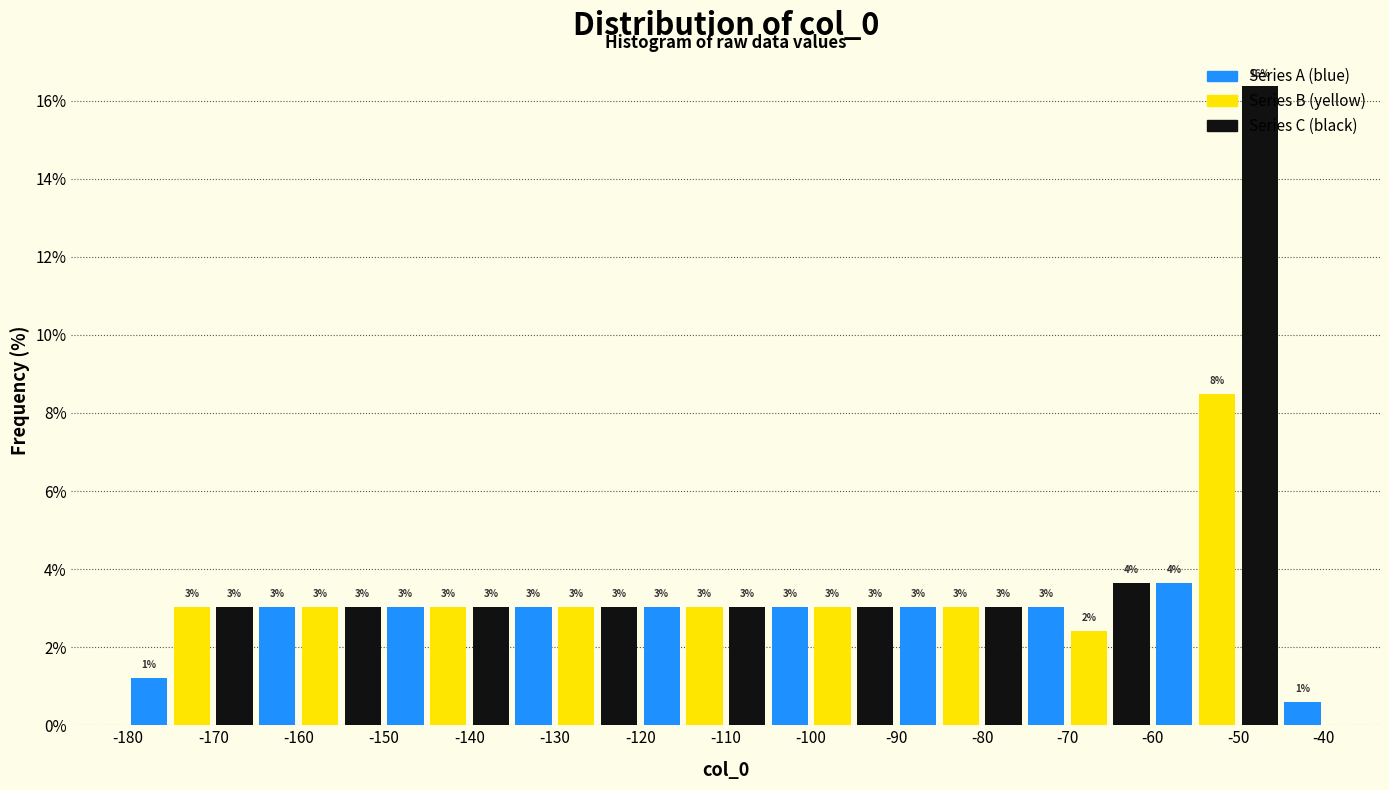

Which range on the x-axis has the tallest bar?

-50 to -45